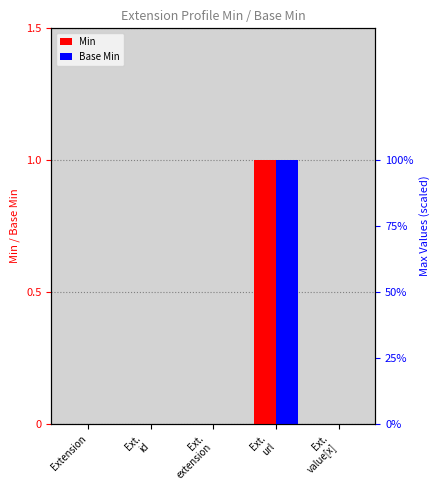

What are all the series names shown in the legend?

Min, Base Min